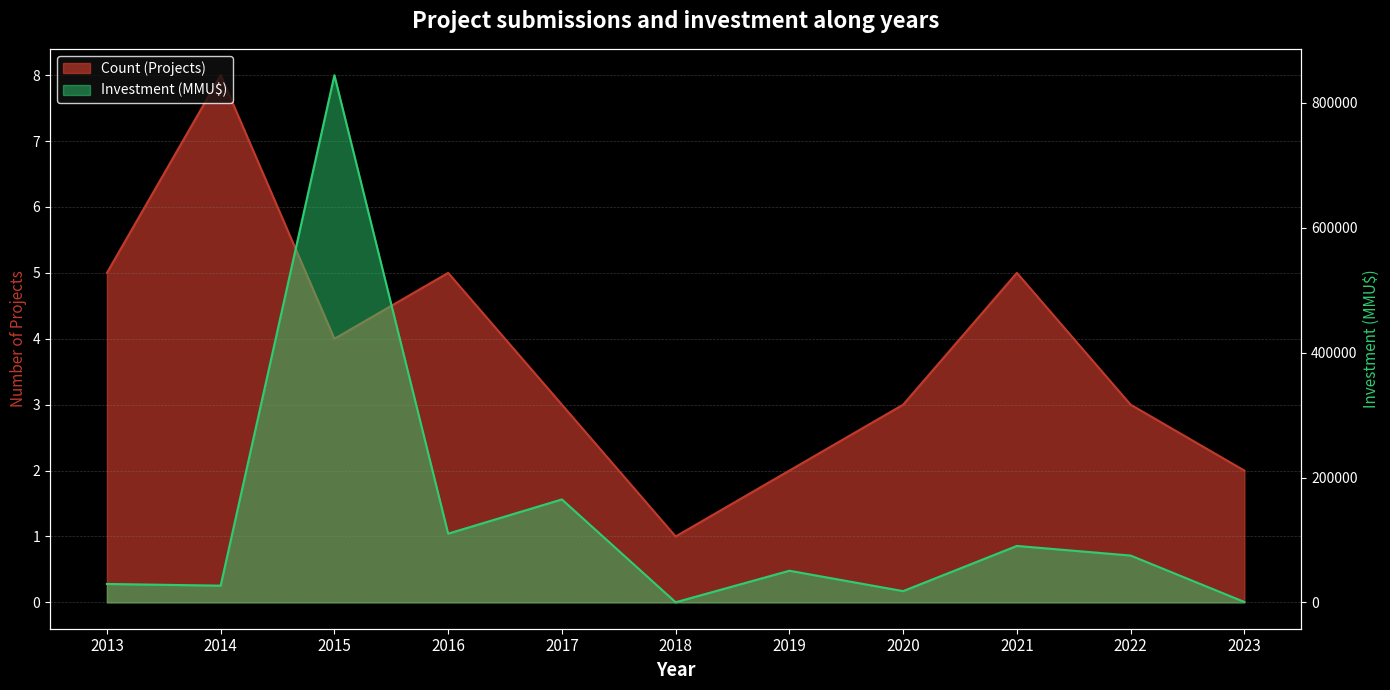

What is the greatest value displayed?

844500